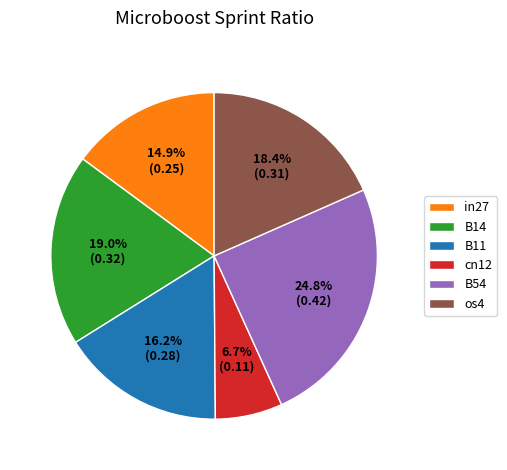

How many segments does this pie chart have?

6